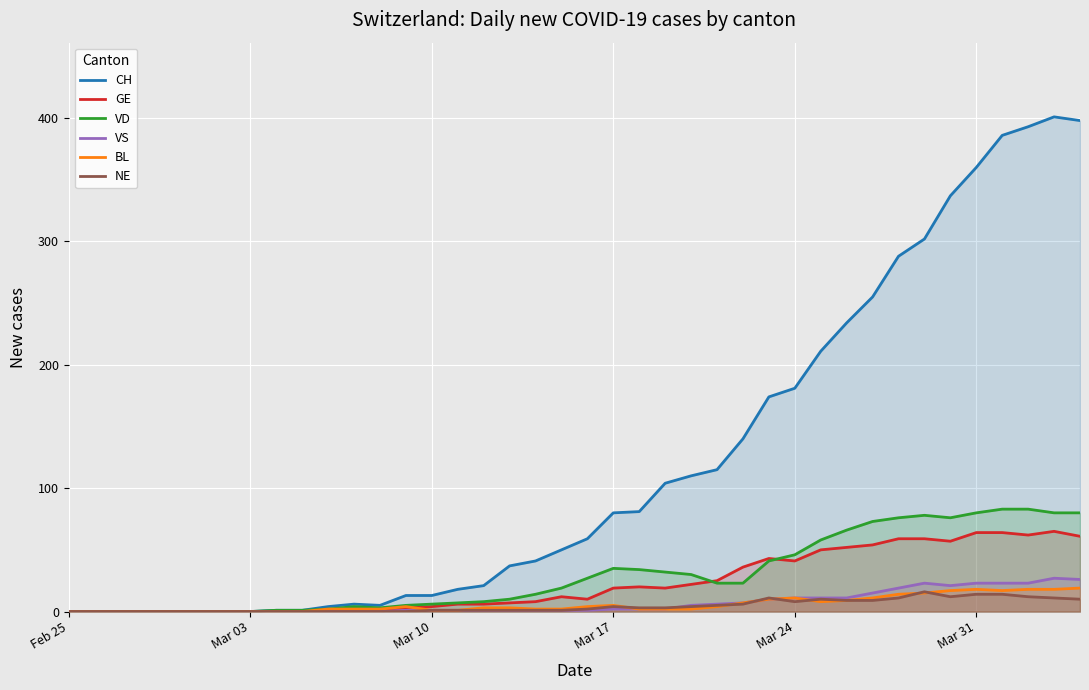

True or false: GE has more than 1 points higher than both neighbors.

True